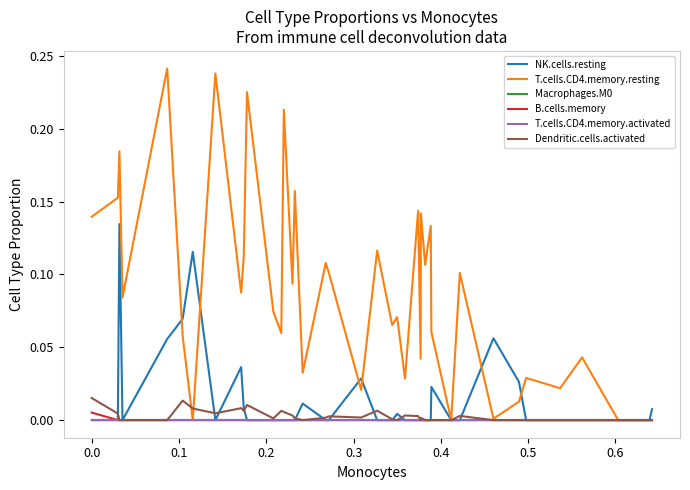

What is the difference between the maximum and minimum values in the NK.cells.resting series?

0.1